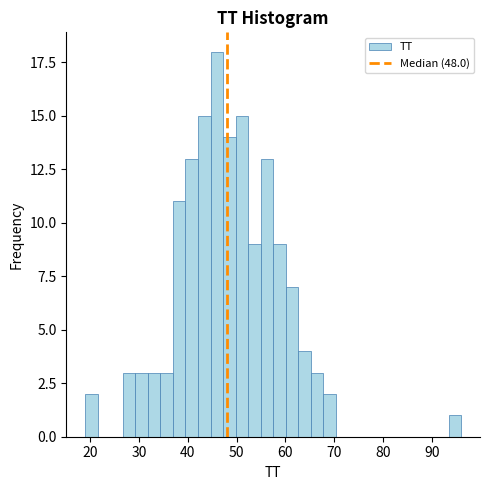

Read against the x-axis, roughly where is the centre of the tallest bar?

46